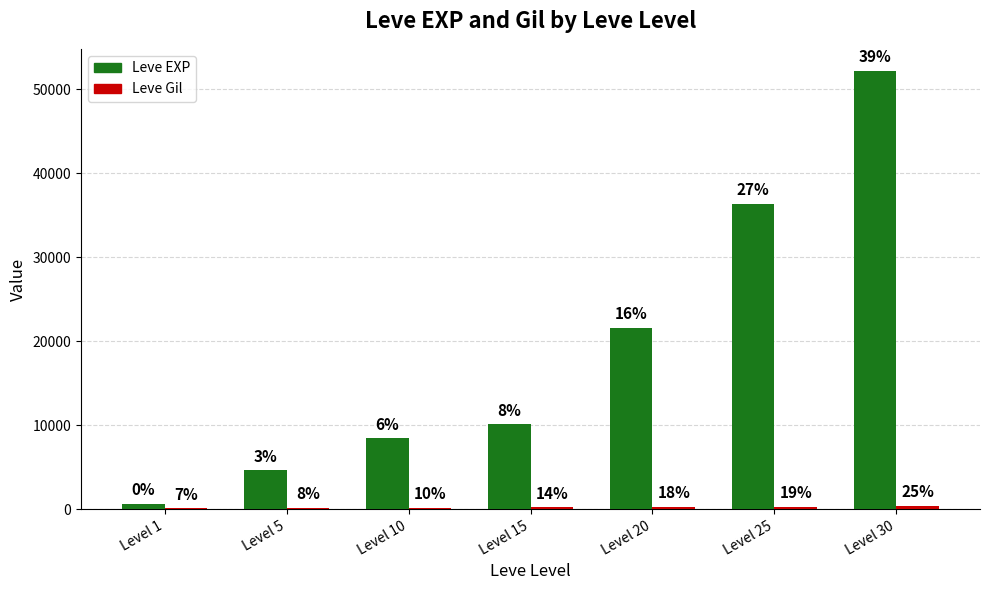

Which has a higher value, Level 5 or Level 20?

Level 20